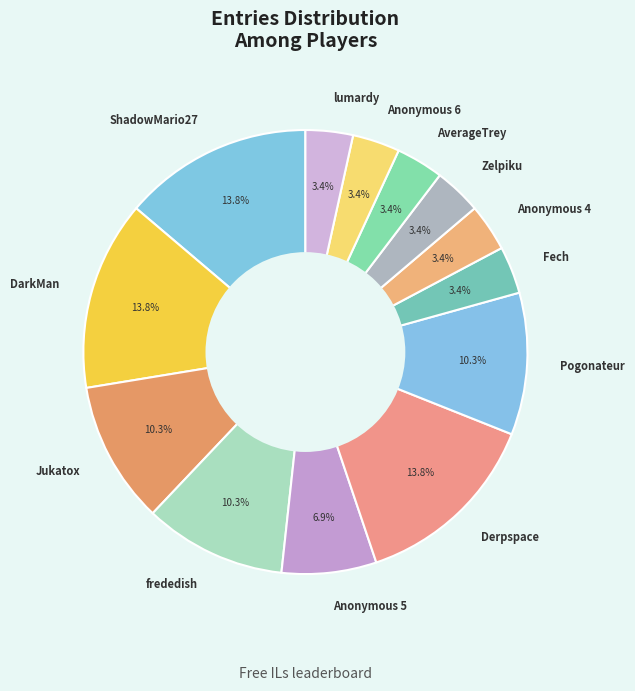

Does any single category account for the majority?

No